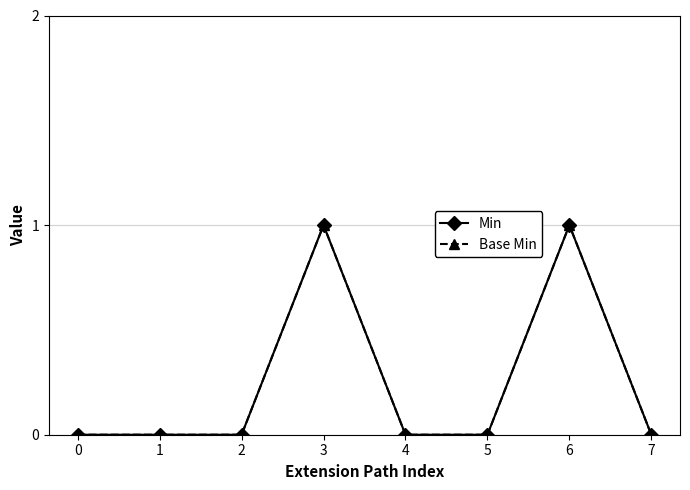

How many interior local peaks does the Base Min series have?

2